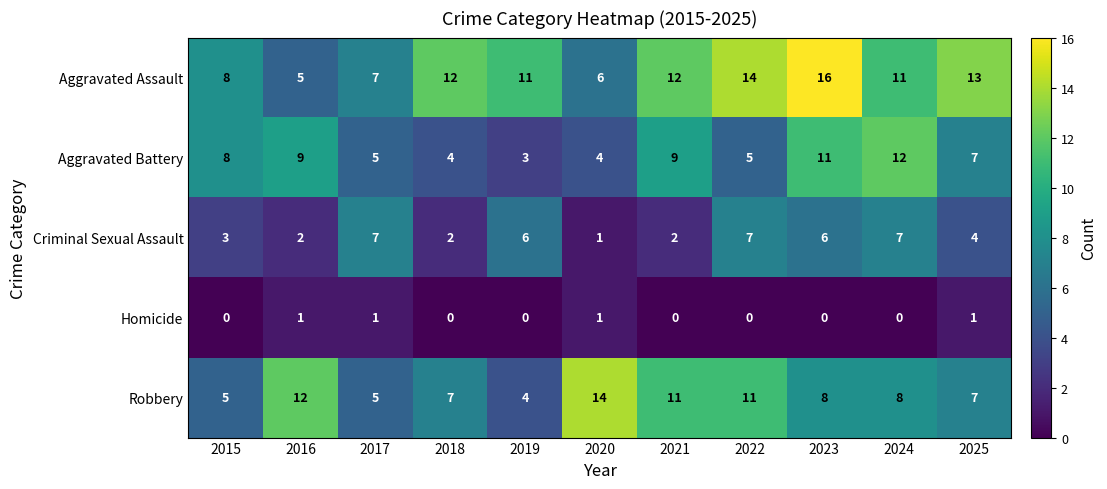

What is the difference between the Aggravated Battery values at 2016 and 2020?

5